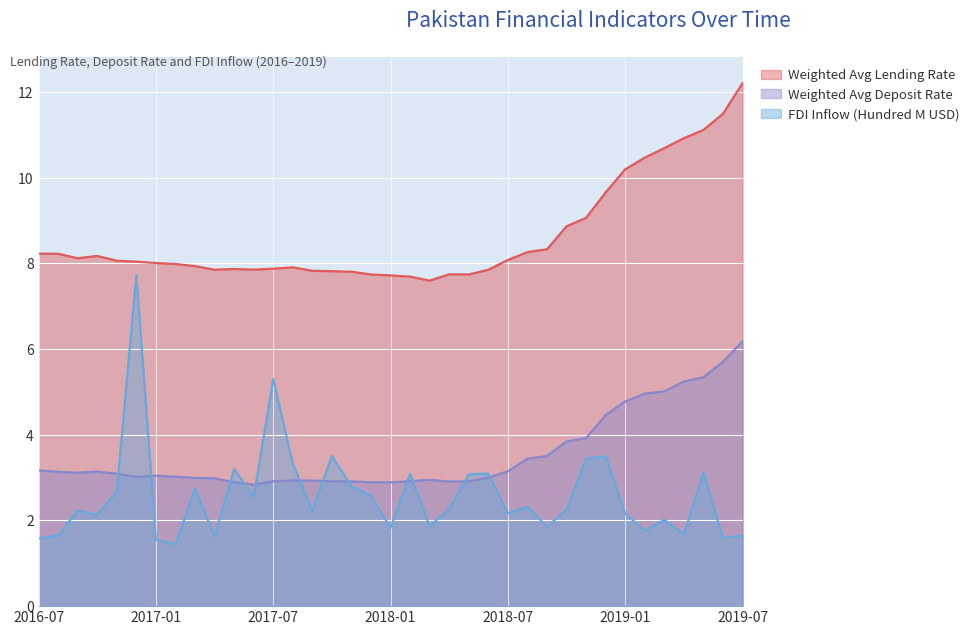

What are all the series names shown in the legend?

Weighted Avg Lending Rate, Weighted Avg Deposit Rate, FDI Inflow (Hundred M USD)